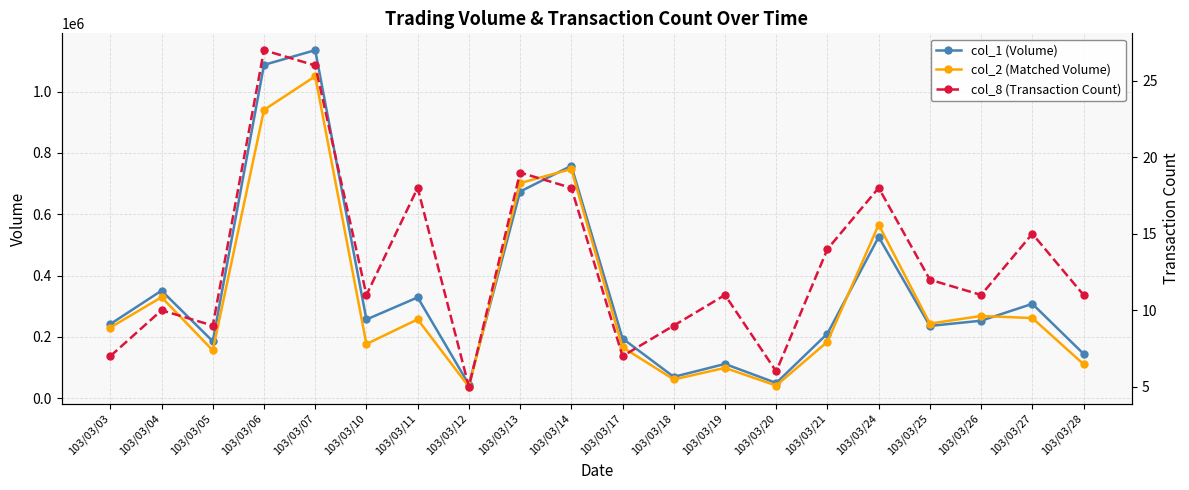

What is the minimum value for col_1 (Volume)?

45000